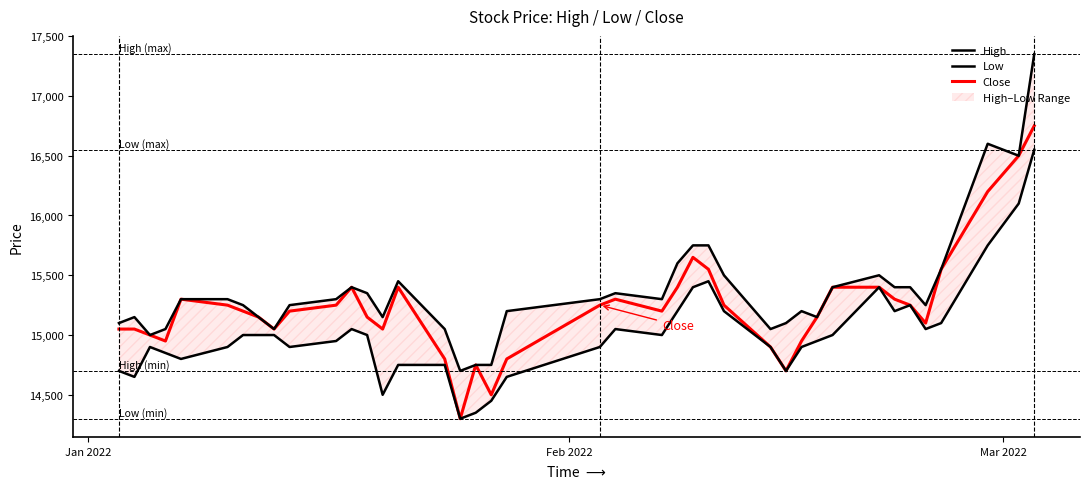

How many lines are shown in the chart?

3